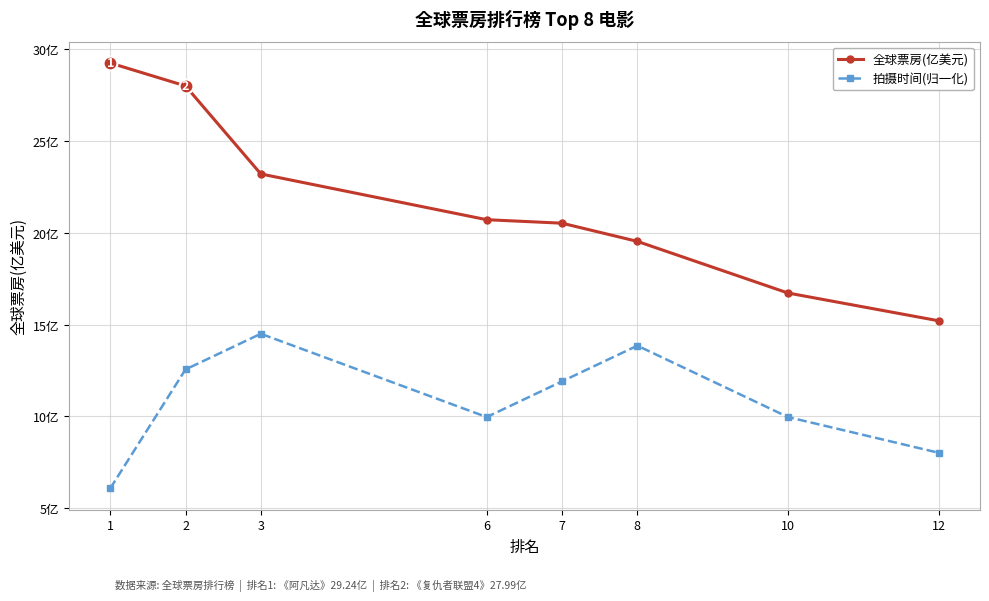

Does the chart have visible grid lines?

Yes